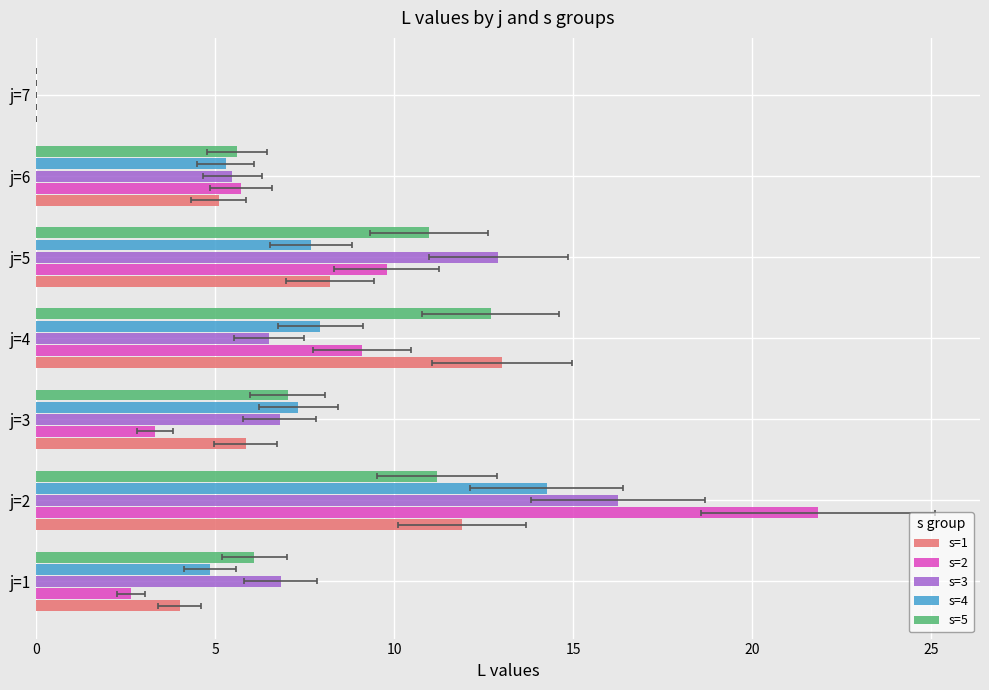

What are all the series names shown in the legend?

s=1, s=2, s=3, s=4, s=5